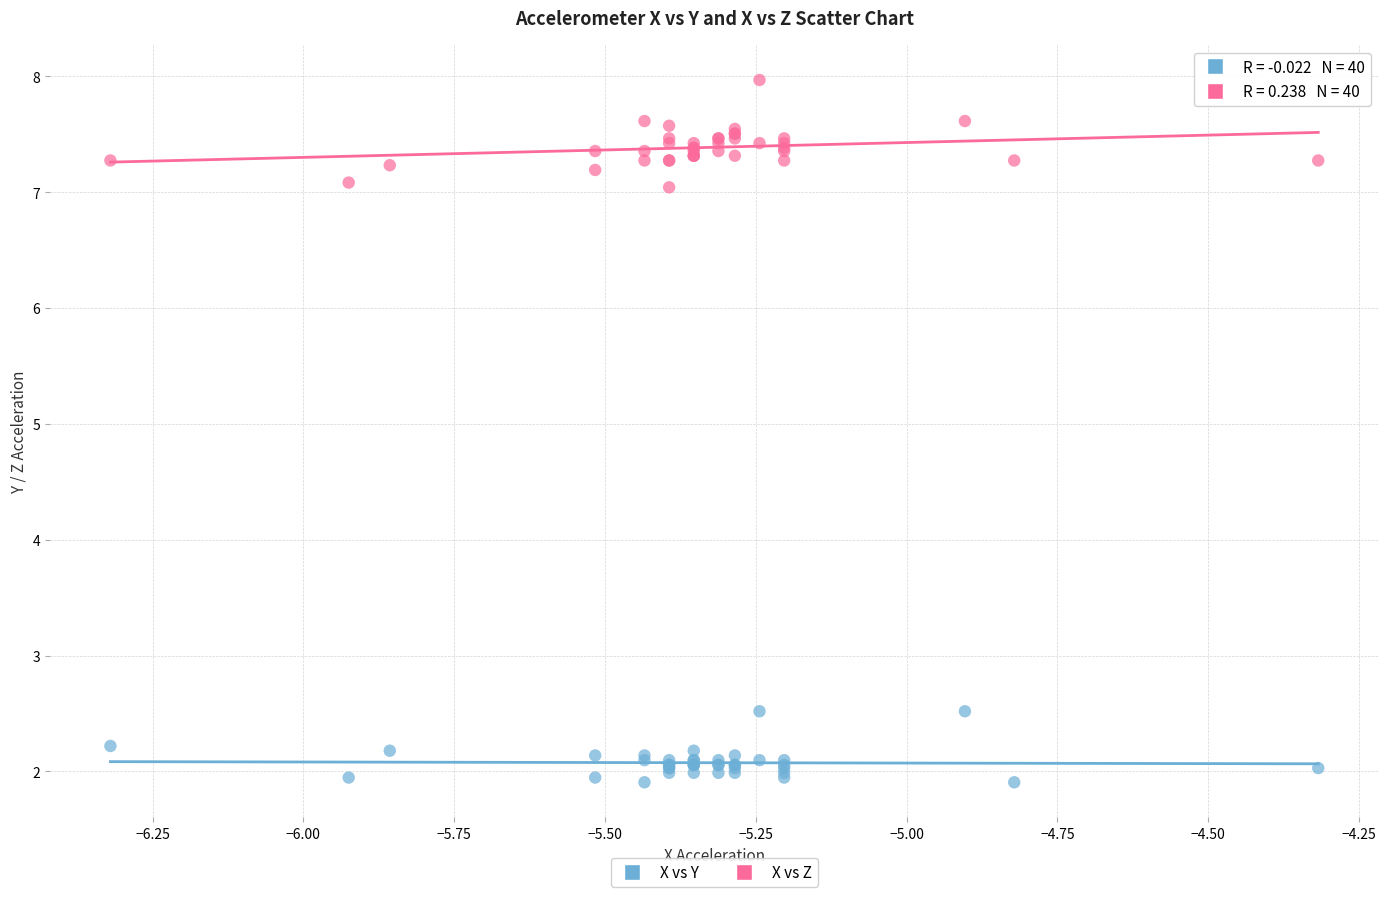

Which series contains the lowest Y value?

X vs Y